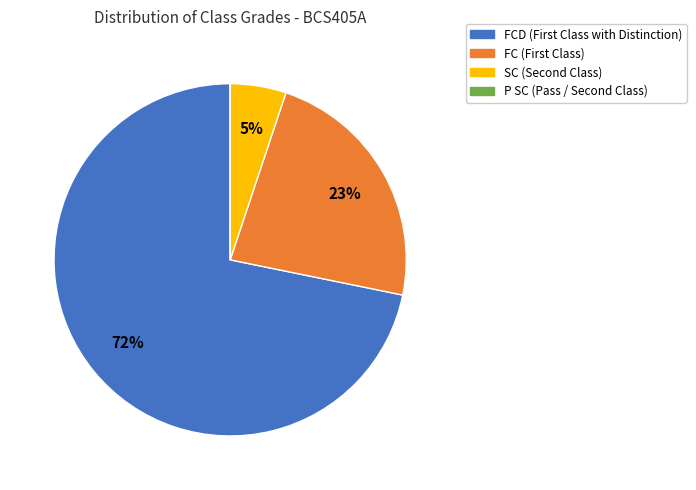

Is there a majority slice in this chart?

Yes